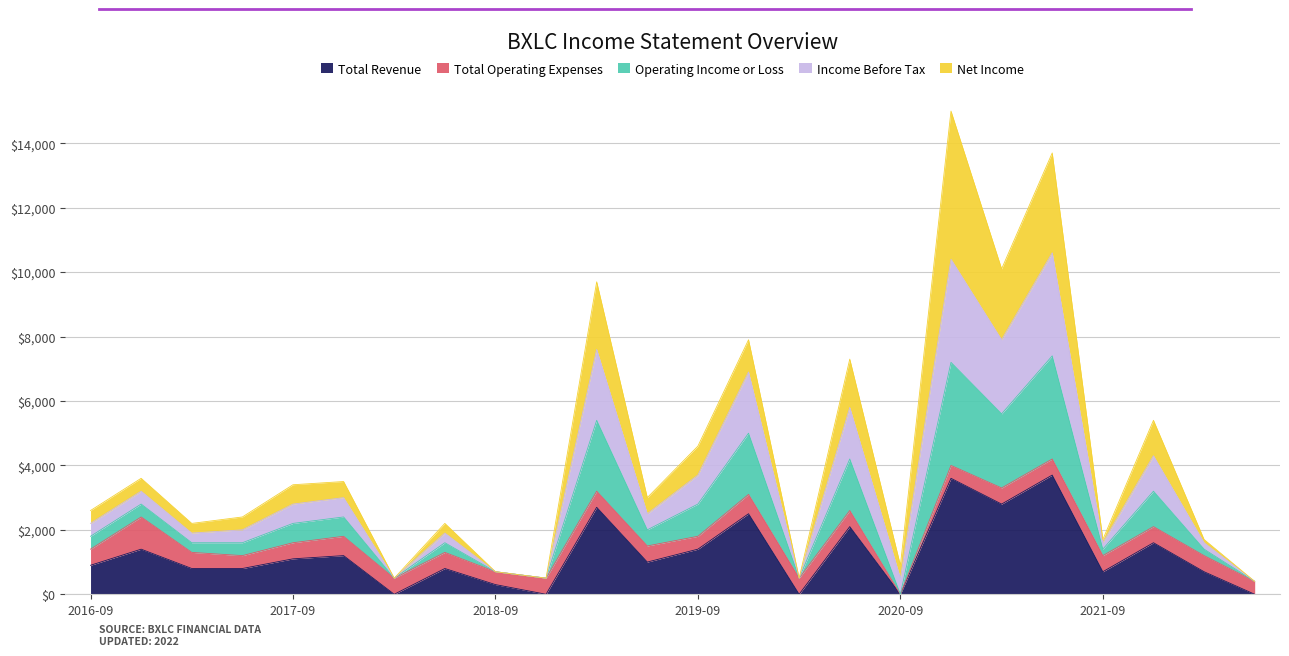

How many times do Net Income and Operating Income or Loss cross each other?

2